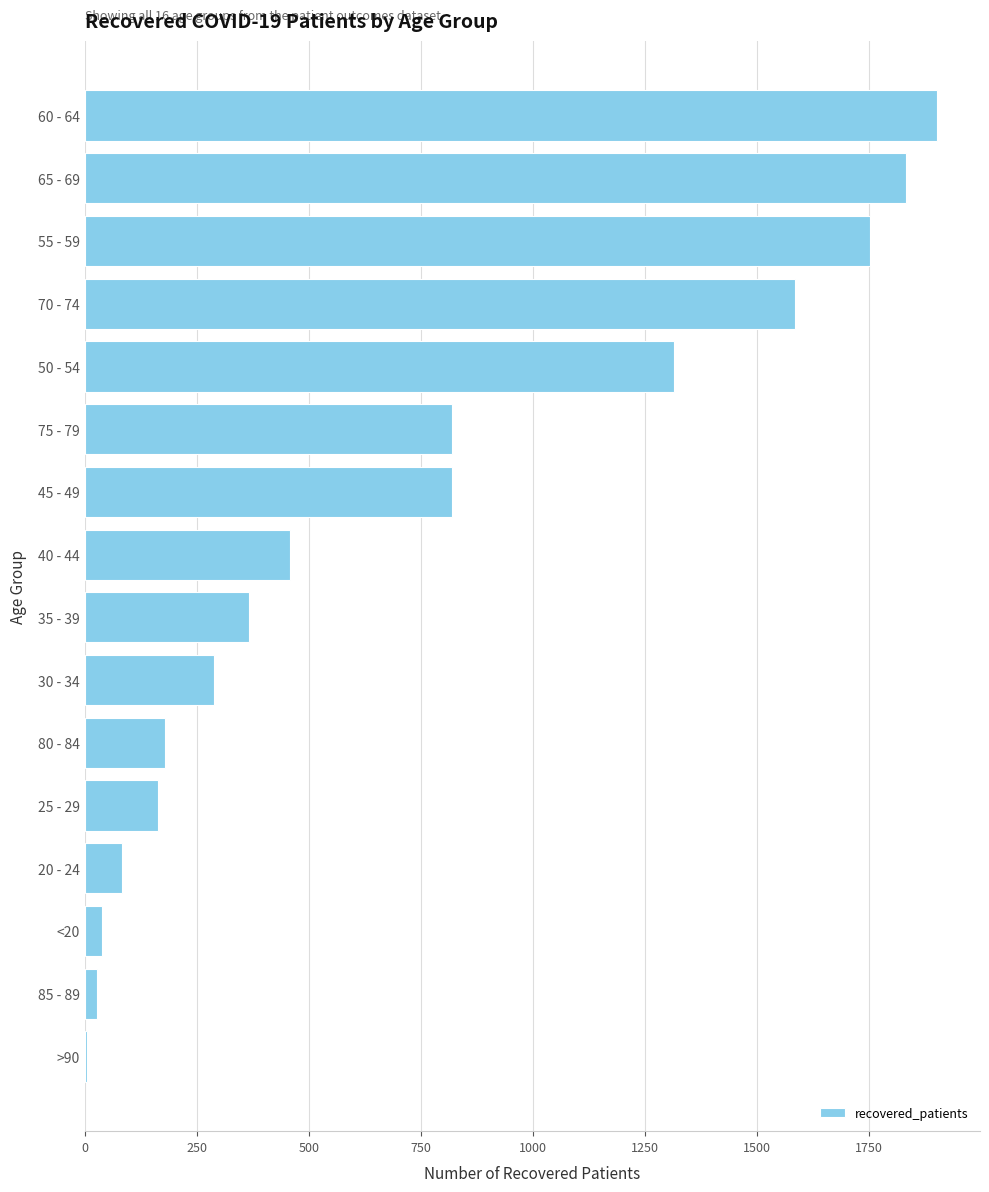

What is the sum of all values?

11632